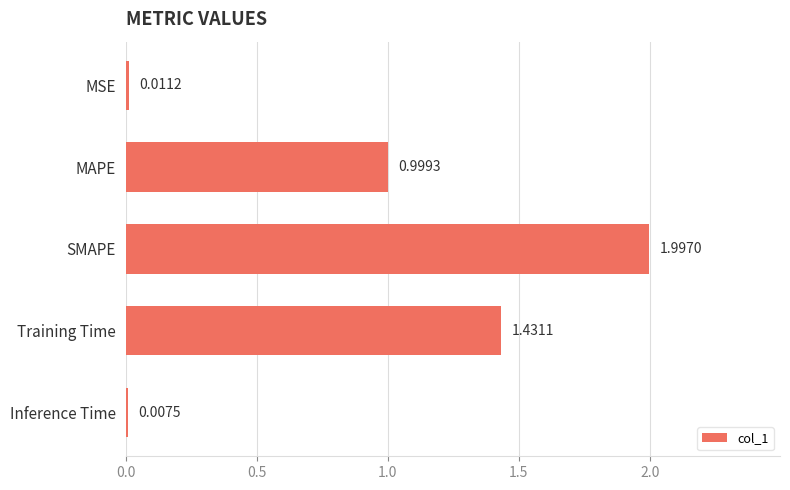

Where is the data nearest to the value 1?

MAPE